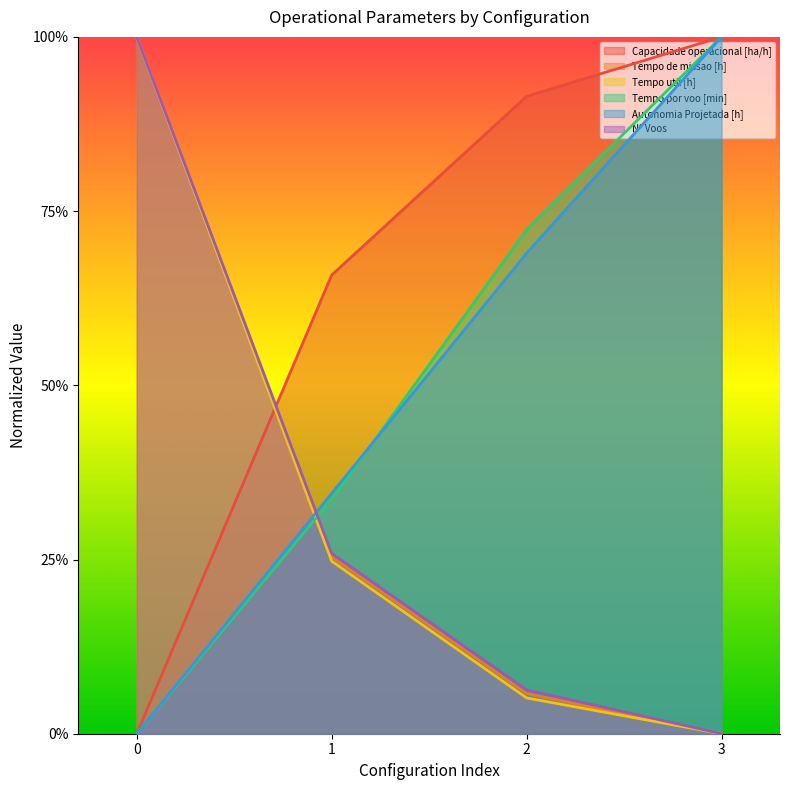

Which series has the widest spread of values?

Capacidade operacional [ha/h]